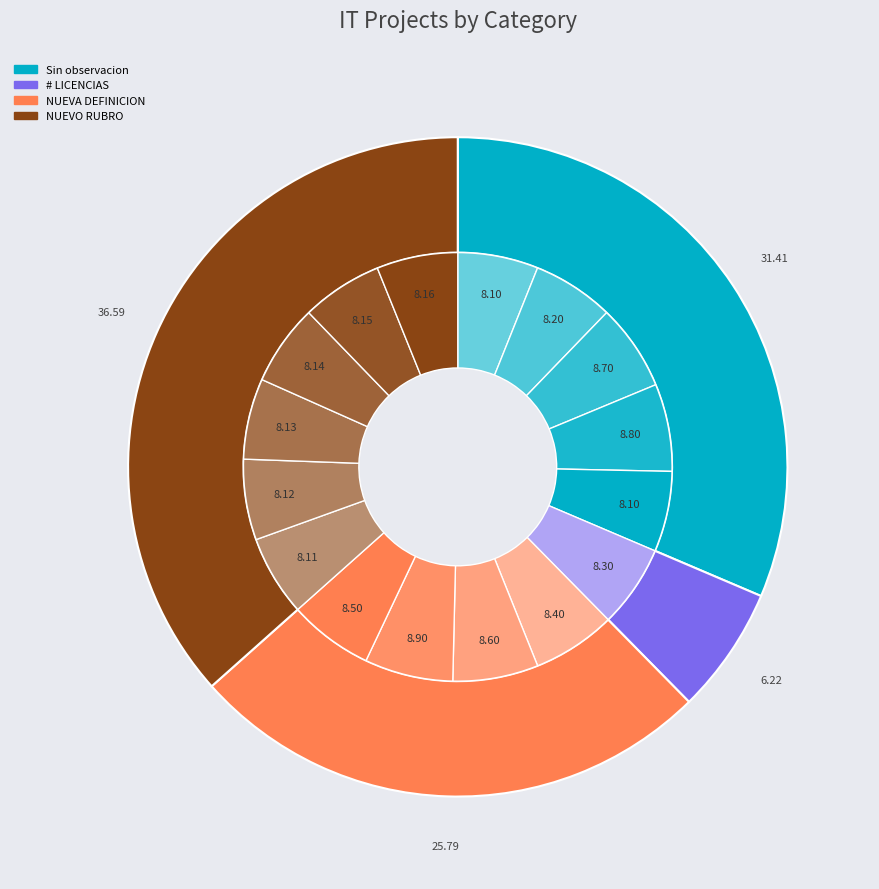

To the nearest percent, what is the average slice percentage?

6%